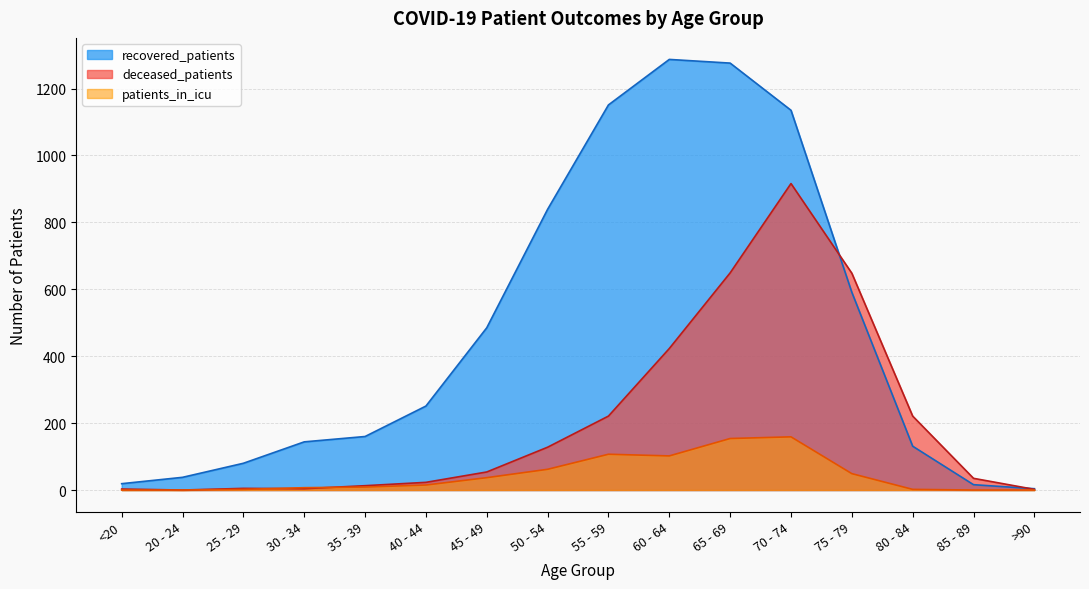

Where is recovered_patients nearest to the value 645?

75 - 79